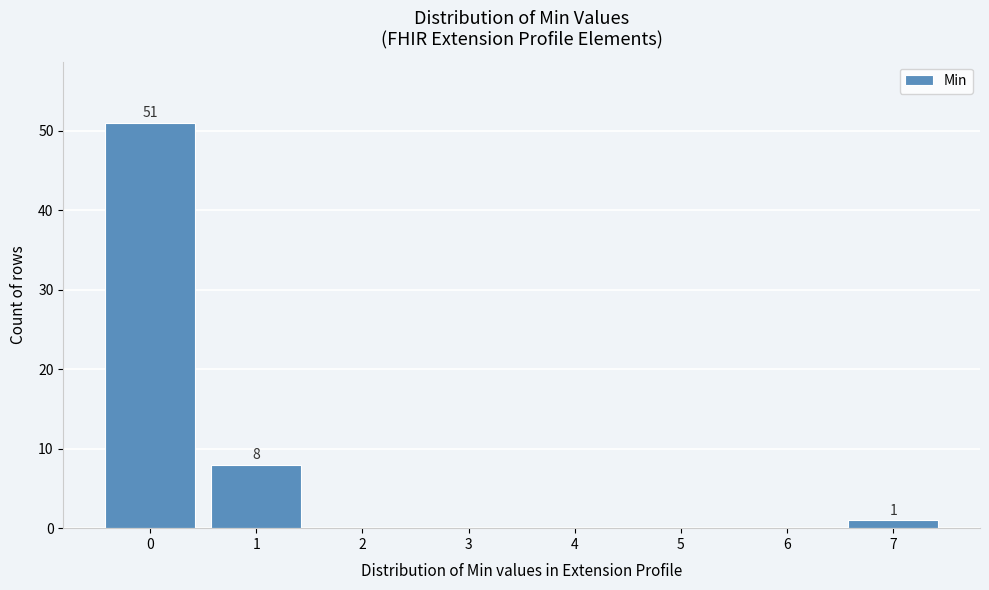

Which range on the x-axis has the tallest bar?

-0.5 to 0.5